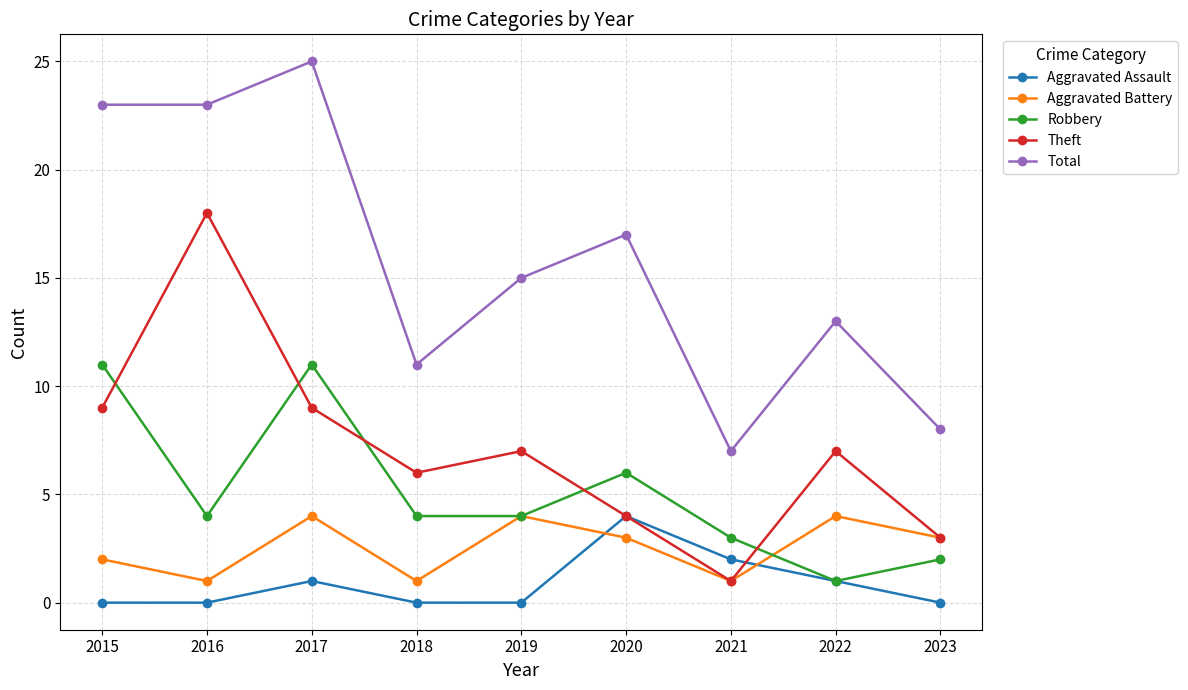

How many Aggravated Assault values are between 0 and 1?

7